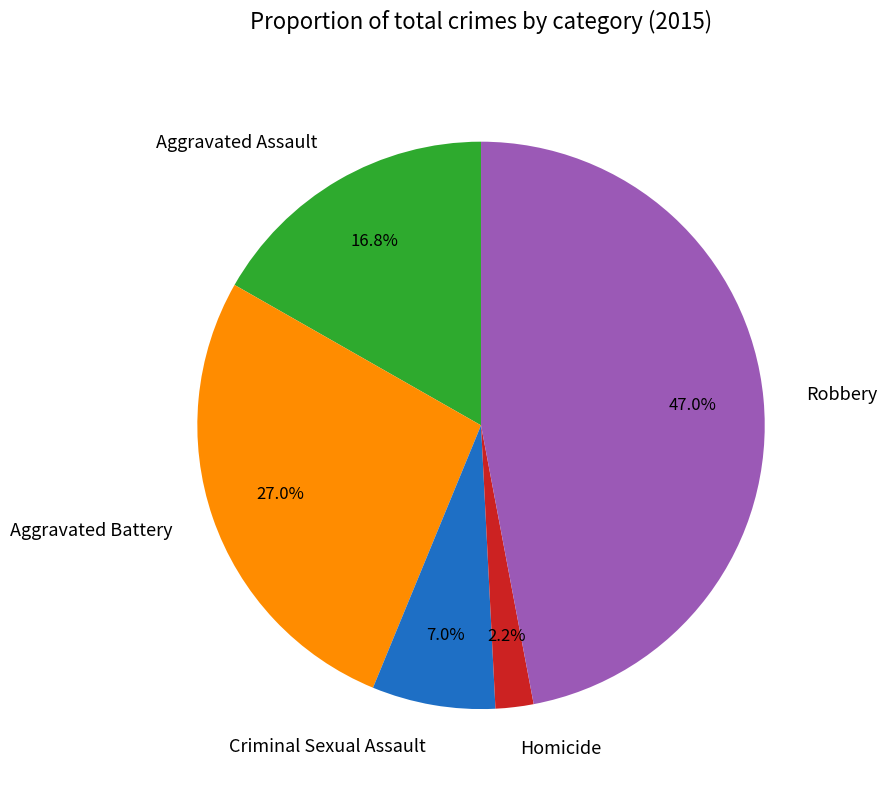

To the nearest percent, what portion does Robbery represent?

47%